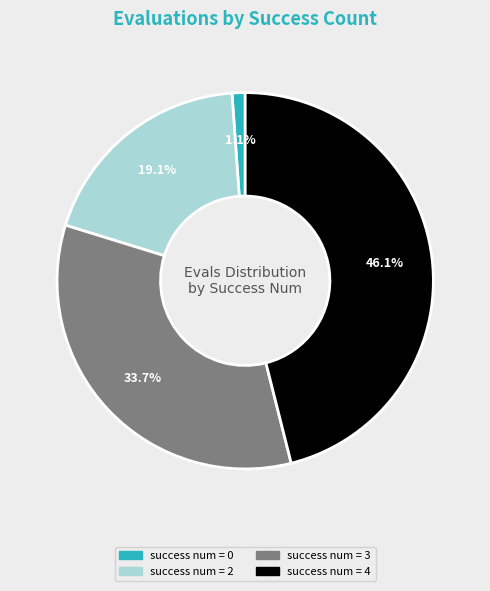

Is there any slice that represents more than half of the pie?

No